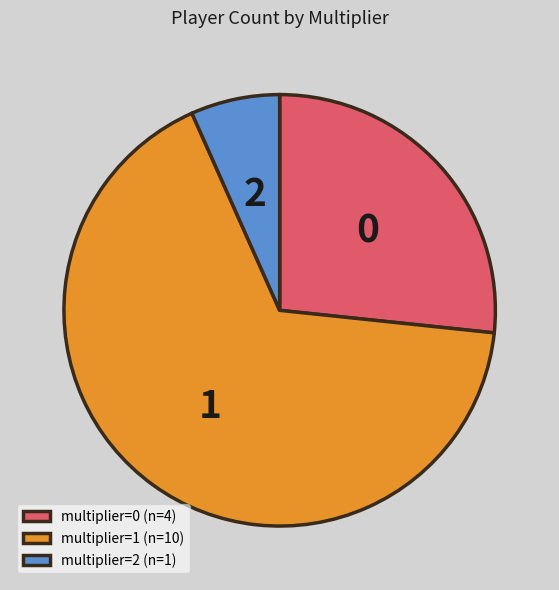

Between multiplier=1 (n=10) and multiplier=0 (n=4), which is larger?

multiplier=1 (n=10)